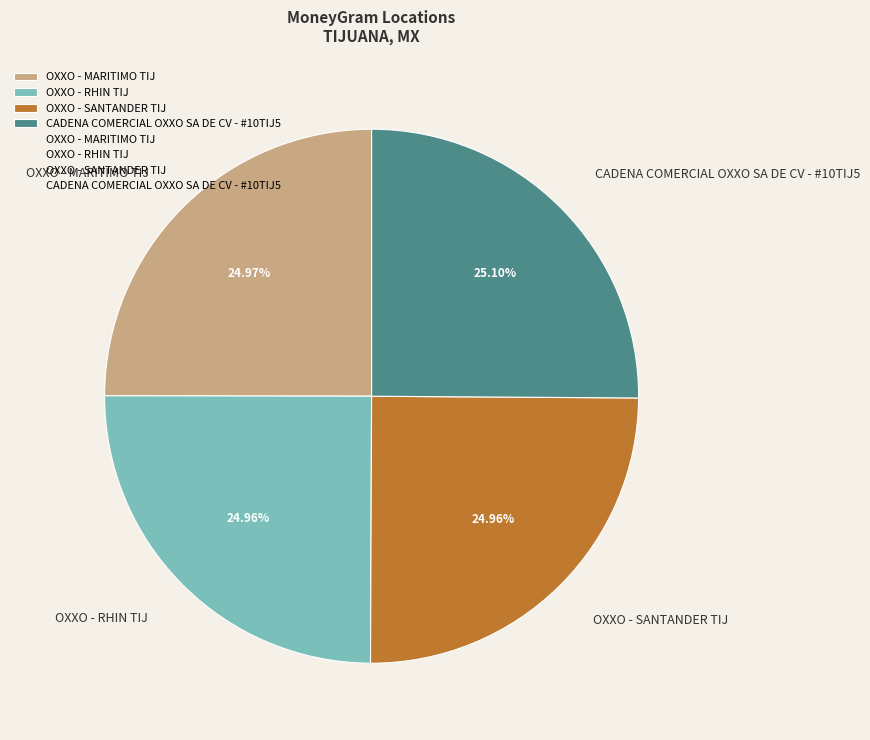

What is the ratio of the value at OXXO - SANTANDER TIJ to the value at CADENA COMERCIAL OXXO SA DE CV - #10TIJ5?

1.0